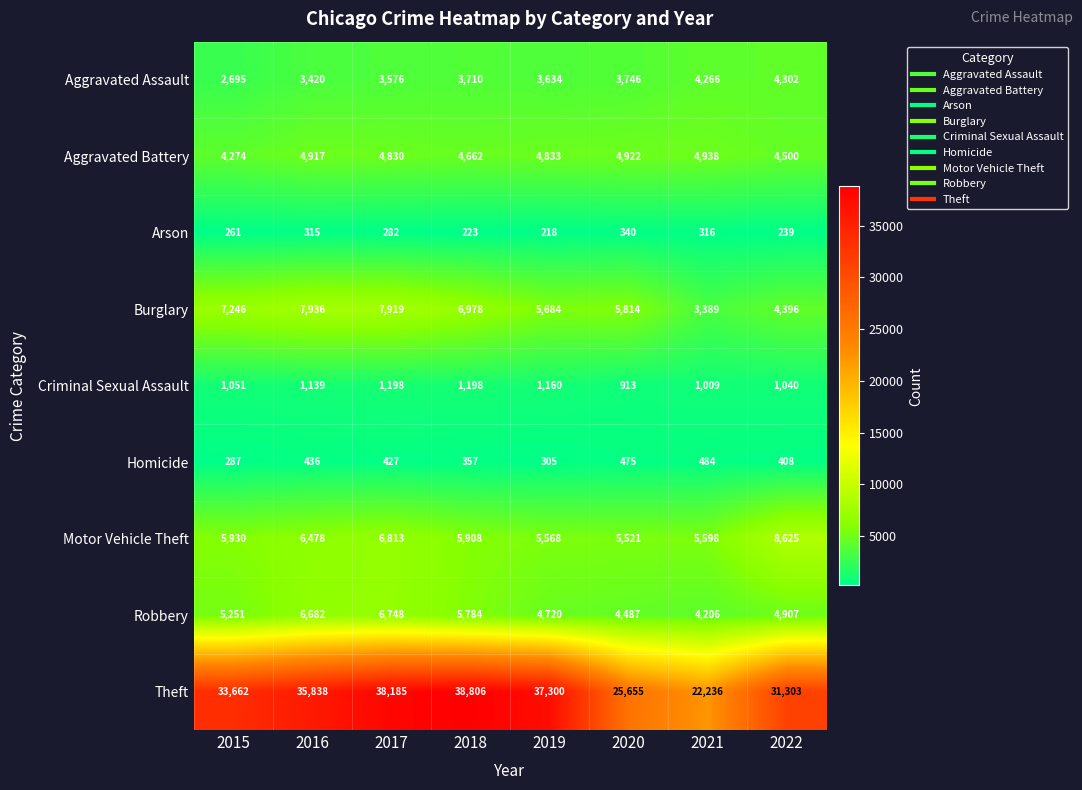

What is the maximum value for Homicide?

484